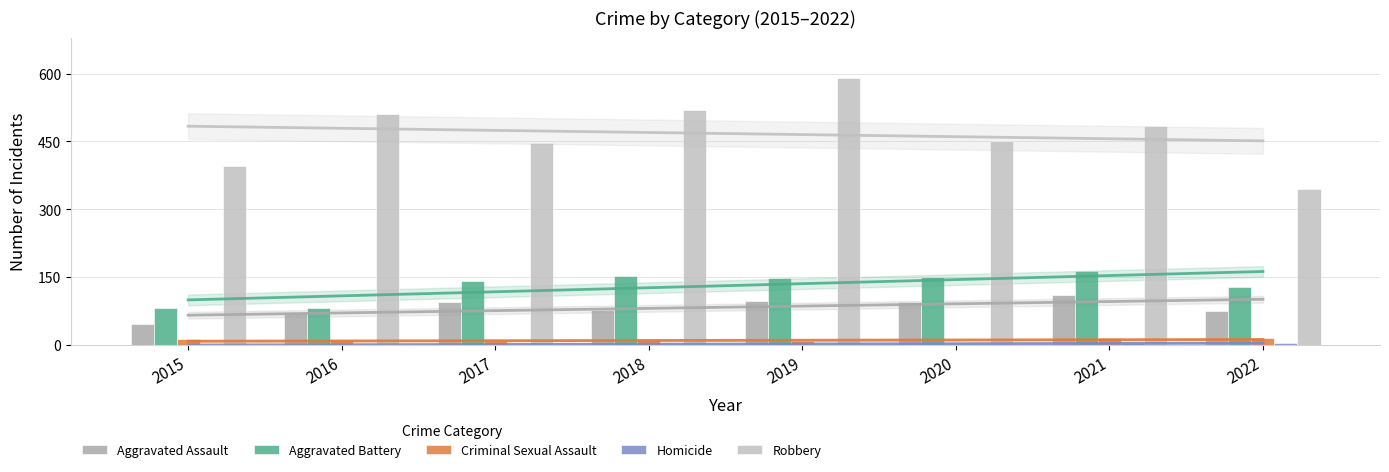

Which series changed the most between 2016 and 2022?

Robbery